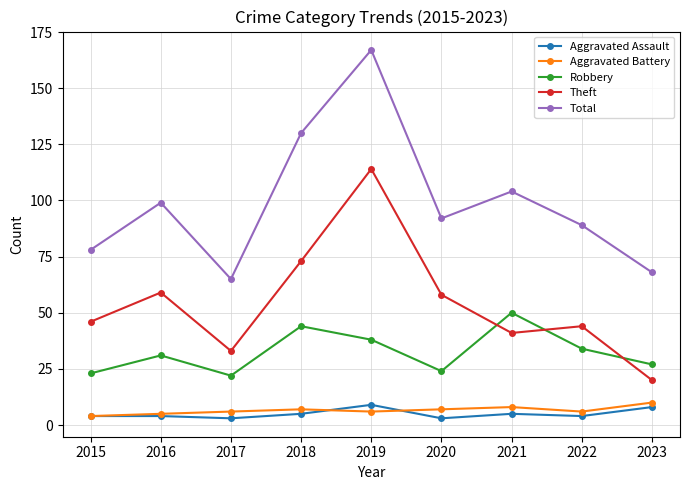

True or false: Aggravated Assault and Theft intersect in this chart.

False